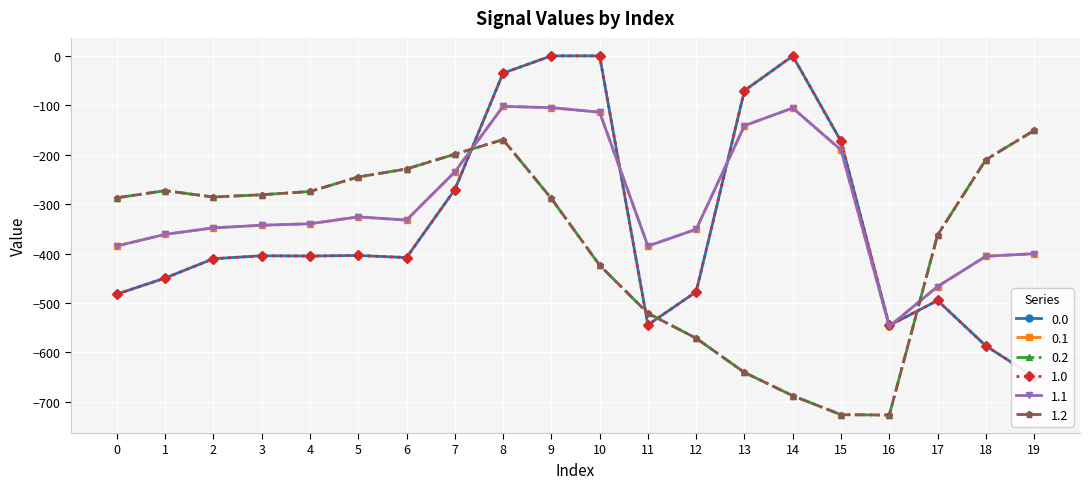

Reading left to right, what are all the values shown in this chart?

0.0: -482.0	-449.5	-410.3	-404.4	-404.9	-403.8	-408.0	-270.7	-35.0	0.0	0.0	-544.3	-477.2	-70.2	-0.3	-172.8	-545.4	-494.8	-586.7	-649.2
0.1: -384.6	-361.1	-347.9	-342.7	-339.6	-325.7	-332.2	-234.9	-102.3	-104.8	-114.0	-384.7	-350.8	-141.2	-105.5	-190.4	-547.3	-466.6	-405.4	-400.2
0.2: -287.1	-272.7	-285.5	-281.0	-274.4	-245.0	-228.8	-199.0	-169.5	-288.5	-423.5	-520.6	-571.2	-640.4	-687.4	-725.8	-726.6	-362.4	-210.0	-151.0
1.0: -482.0	-449.5	-410.3	-404.4	-404.9	-403.8	-408.0	-270.7	-35.0	0.0	0.0	-544.3	-477.2	-70.2	-0.3	-172.8	-545.4	-494.8	-586.7	-649.2
1.1: -384.6	-361.1	-347.9	-342.7	-339.6	-325.7	-332.2	-234.9	-102.3	-104.8	-114.0	-384.7	-350.8	-141.2	-105.5	-190.4	-547.3	-466.6	-405.4	-400.2
1.2: -287.1	-272.7	-285.5	-281.0	-274.4	-245.0	-228.8	-199.0	-169.5	-288.5	-423.5	-520.6	-571.2	-640.4	-687.4	-725.8	-726.6	-362.4	-210.0	-151.0